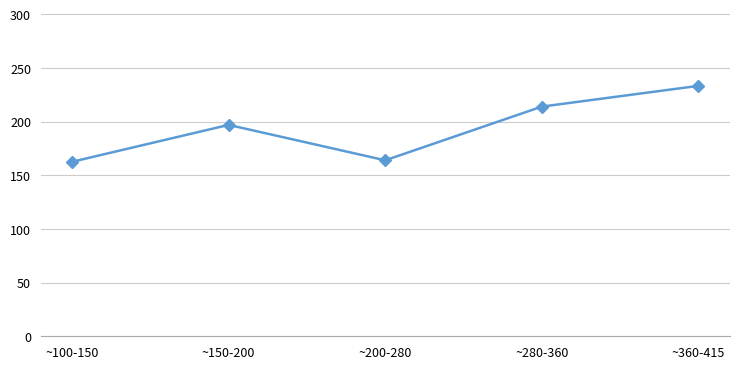

Is it true that the value at ~280-360 is 326.6?

False